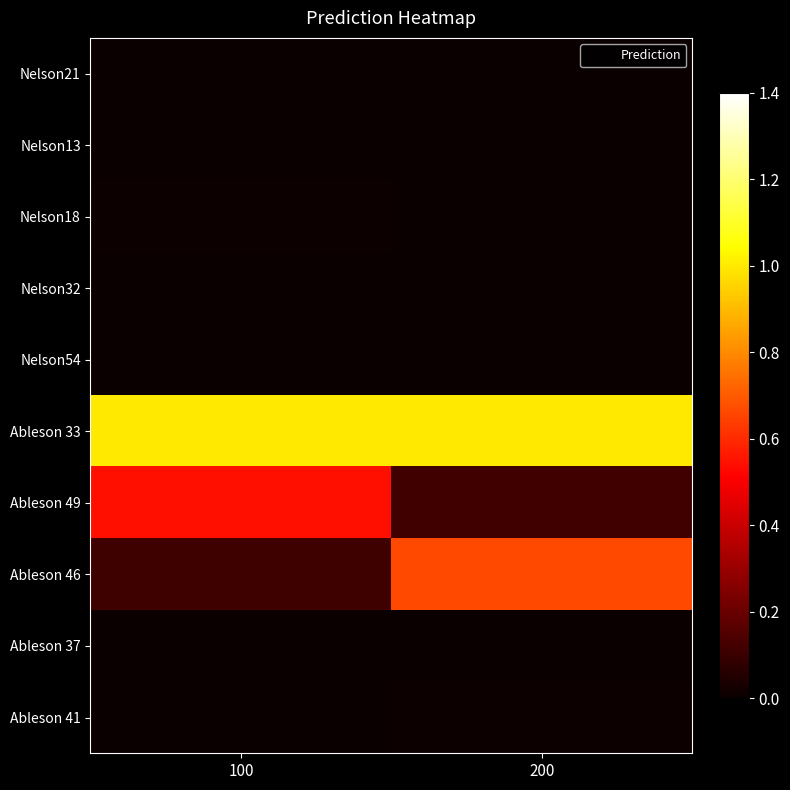

Which series changed the most between 100 and 200?

Ableson 46